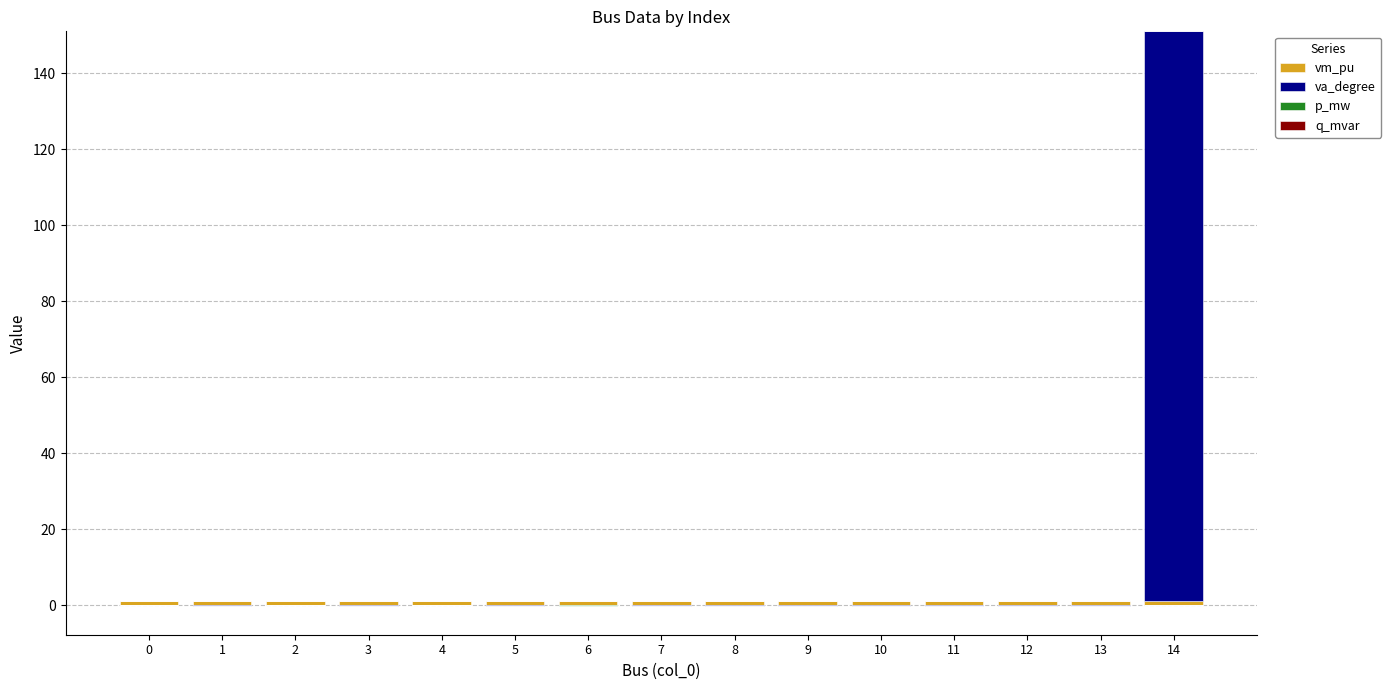

Is it true that q_mvar equals 0.0 at 12?

True